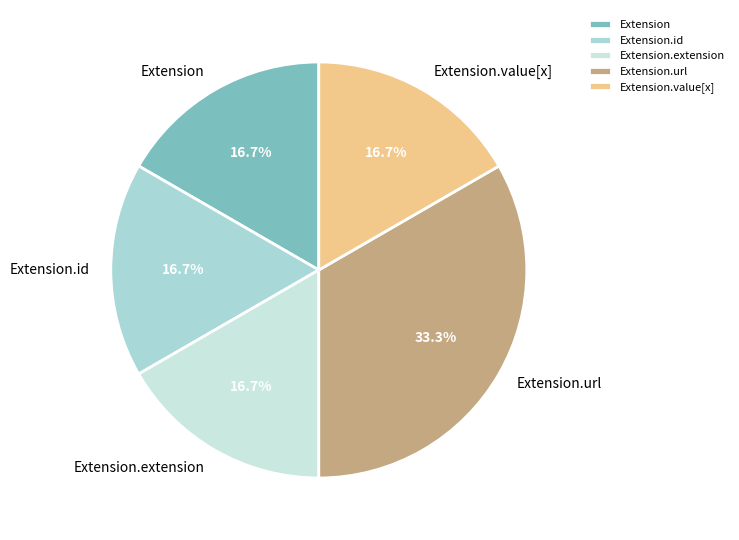

To the nearest percent, what is the average slice percentage?

20%